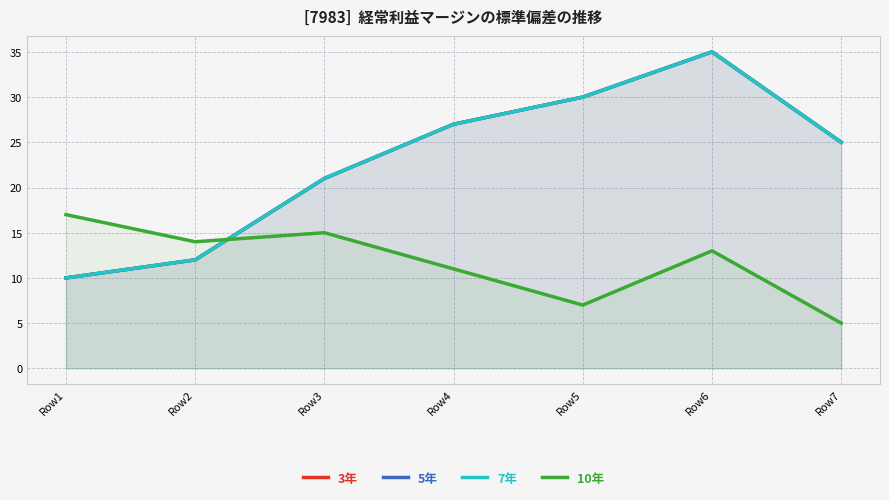

True or false: 7年 and 3年 intersect in this chart.

False